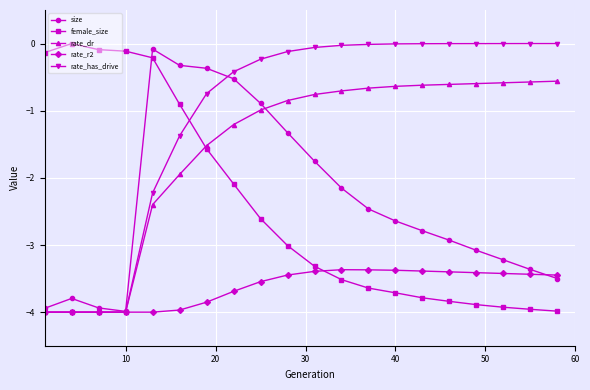

How many times do female_size and rate_r2 cross each other?

1